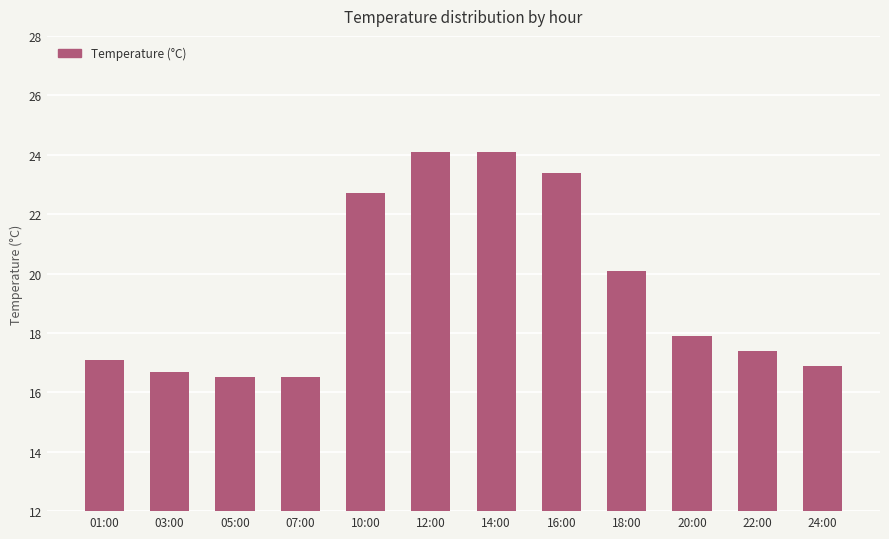

Read the value at 03:00.

16.7